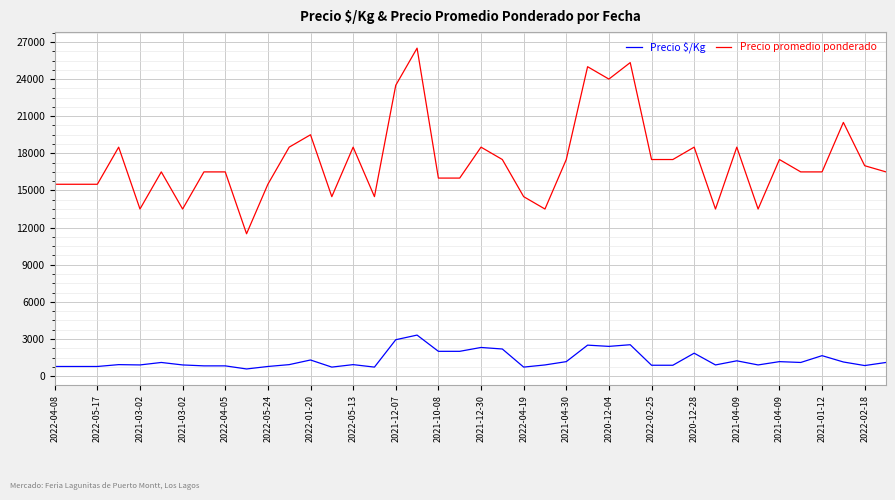

Which series has the largest range (max minus min)?

Precio promedio ponderado